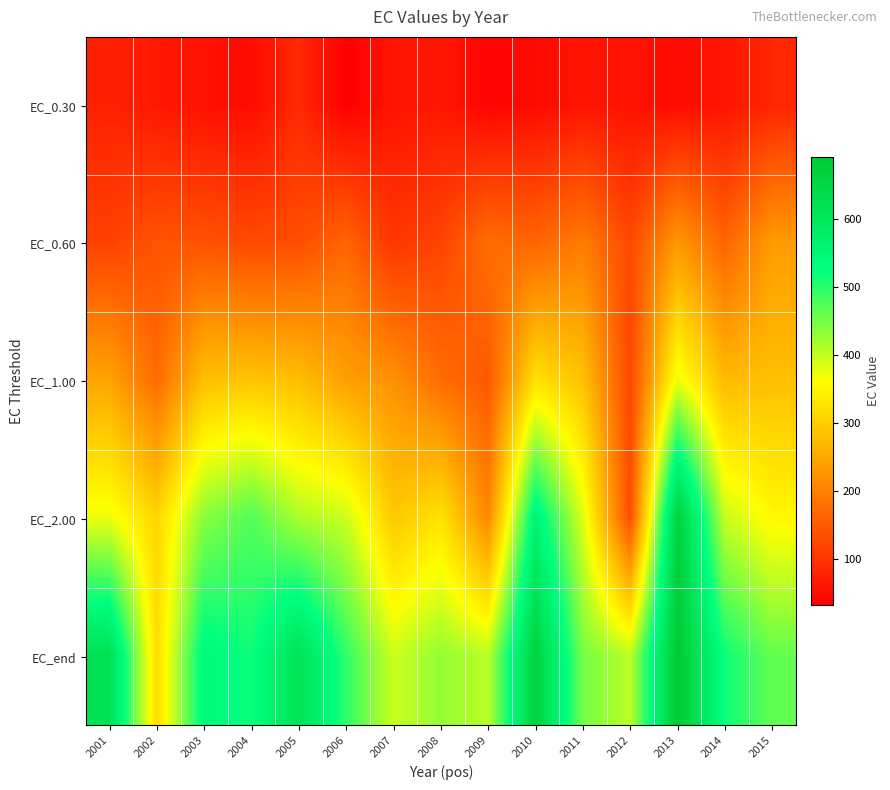

At which category is the sum across all series the highest?

2013